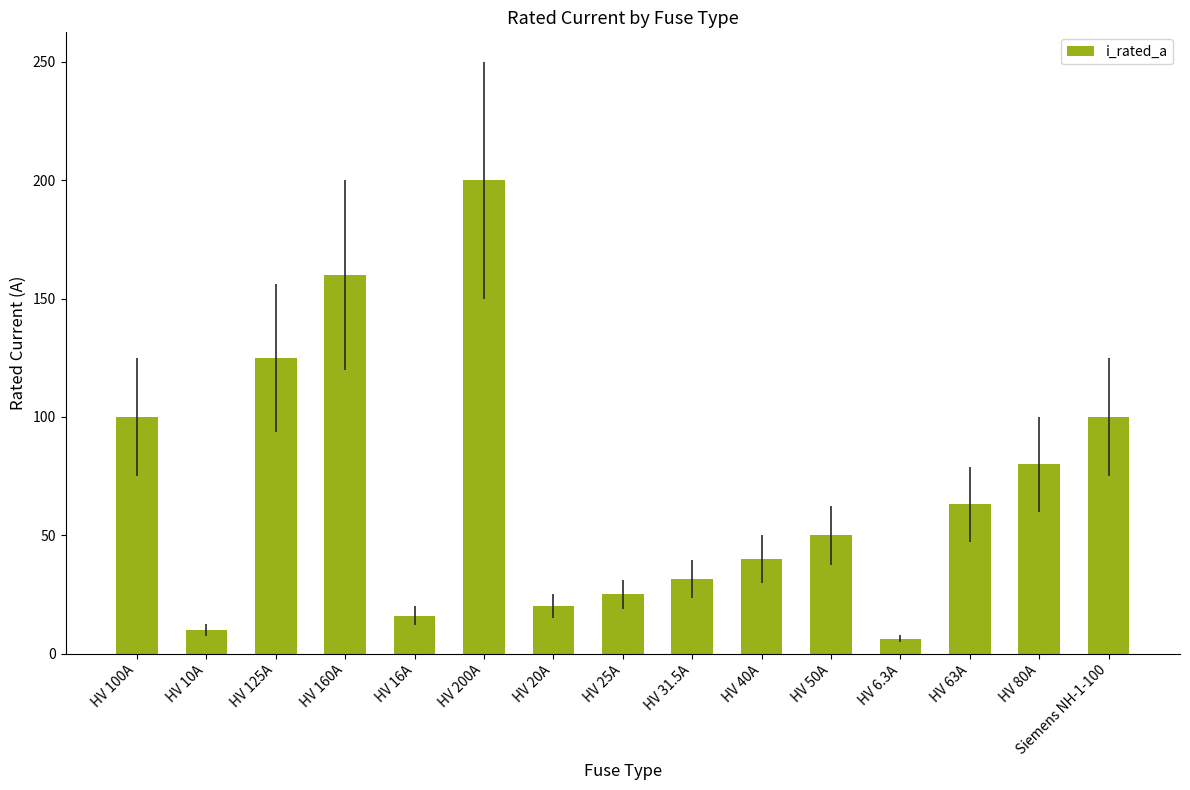

What is the sum of all values?

1026.8